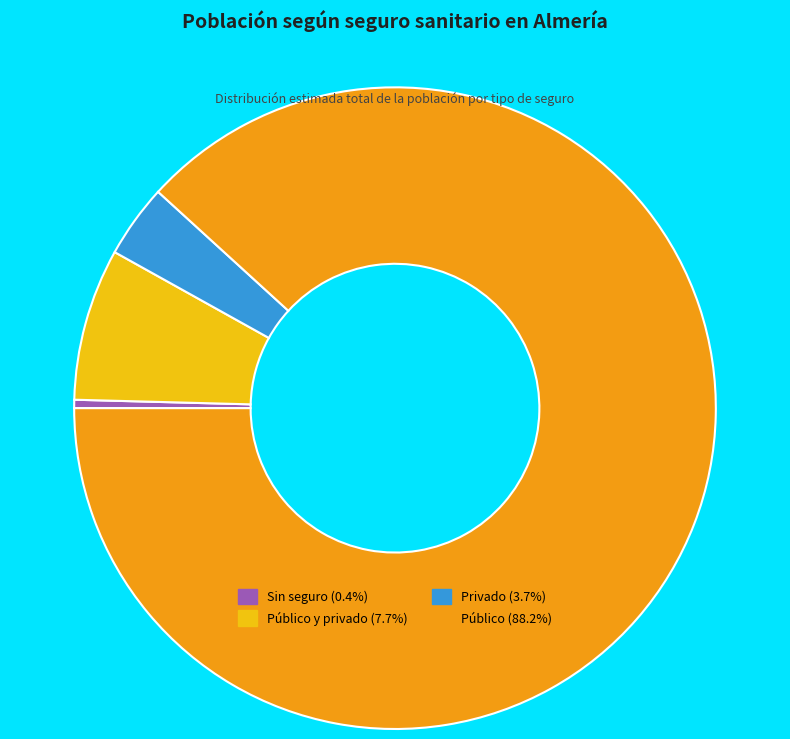

Is there a majority slice in this chart?

Yes